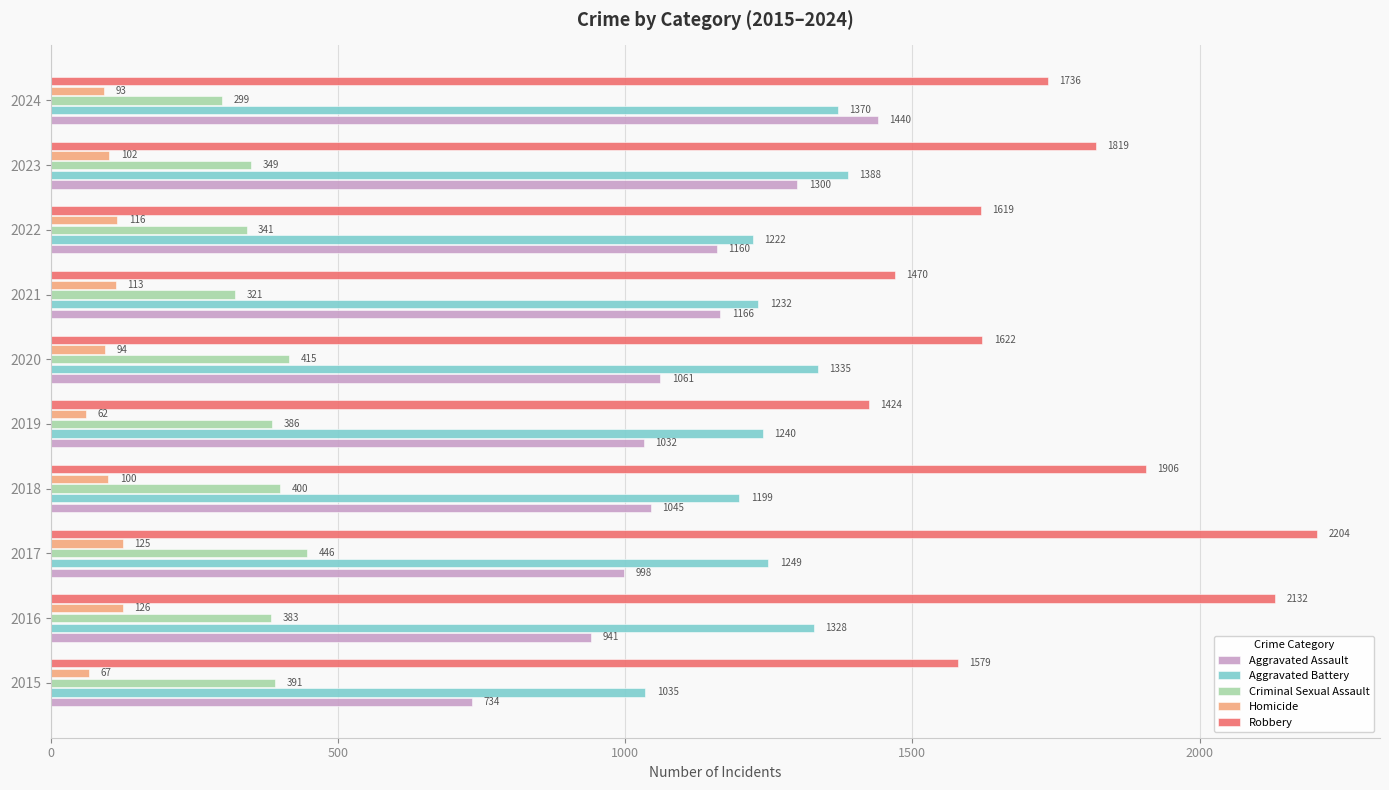

What are all the series names shown in the legend?

Aggravated Assault, Aggravated Battery, Criminal Sexual Assault, Homicide, Robbery